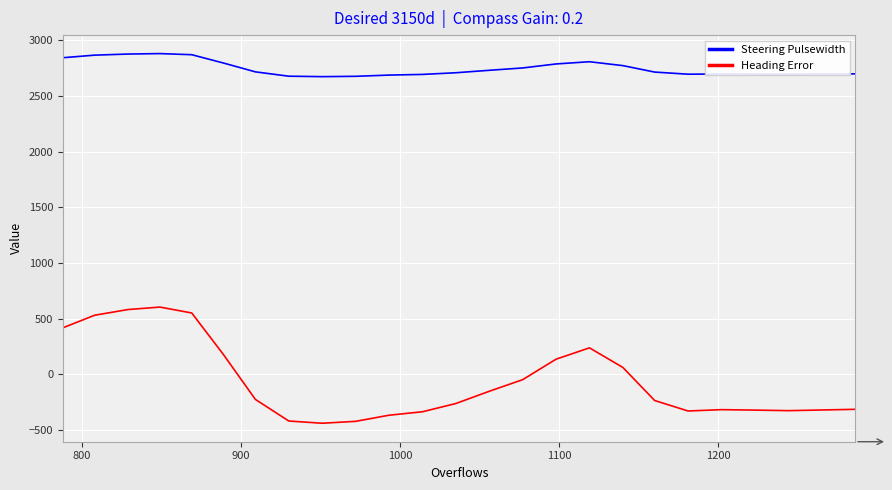

Which series has the largest total across all categories?

Steering Pulsewidth